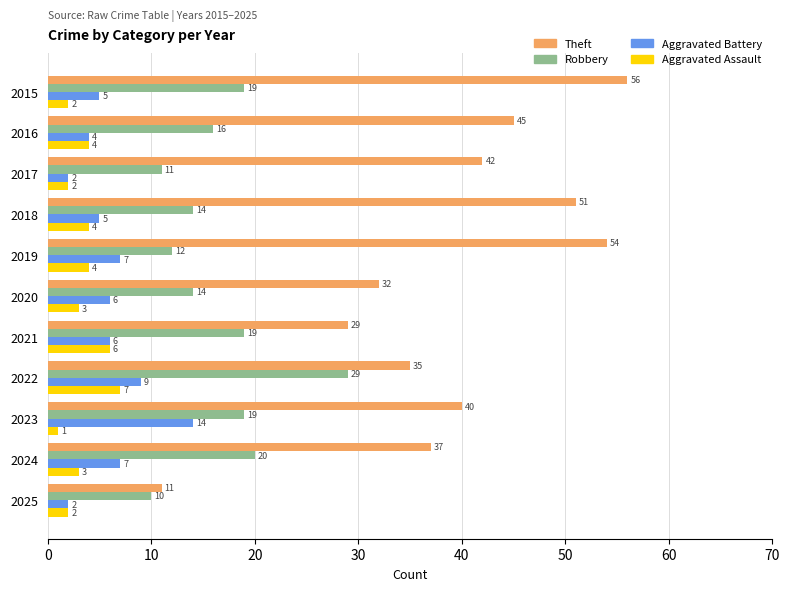

What is the difference between the Robbery values at 2015 and 2022?

10